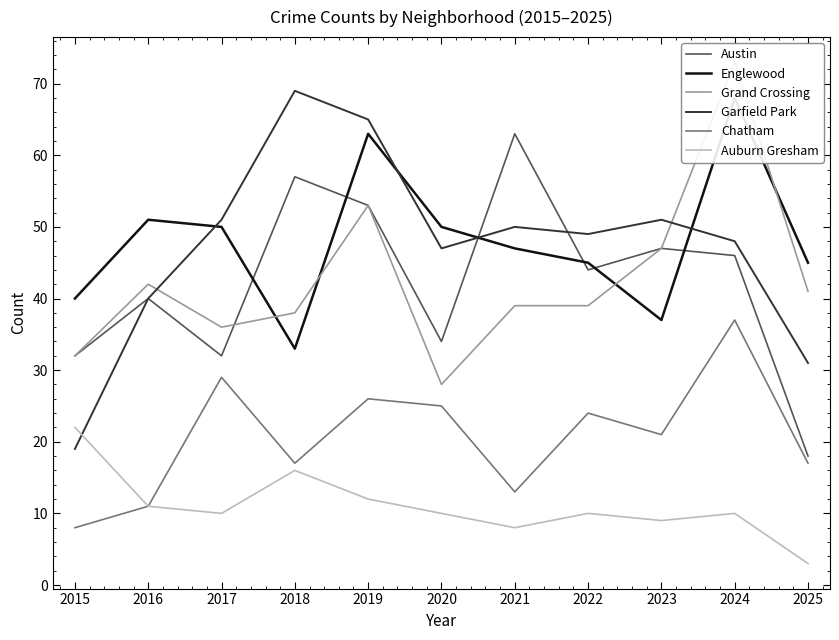

What is the difference between the highest and lowest values at 2021?

55